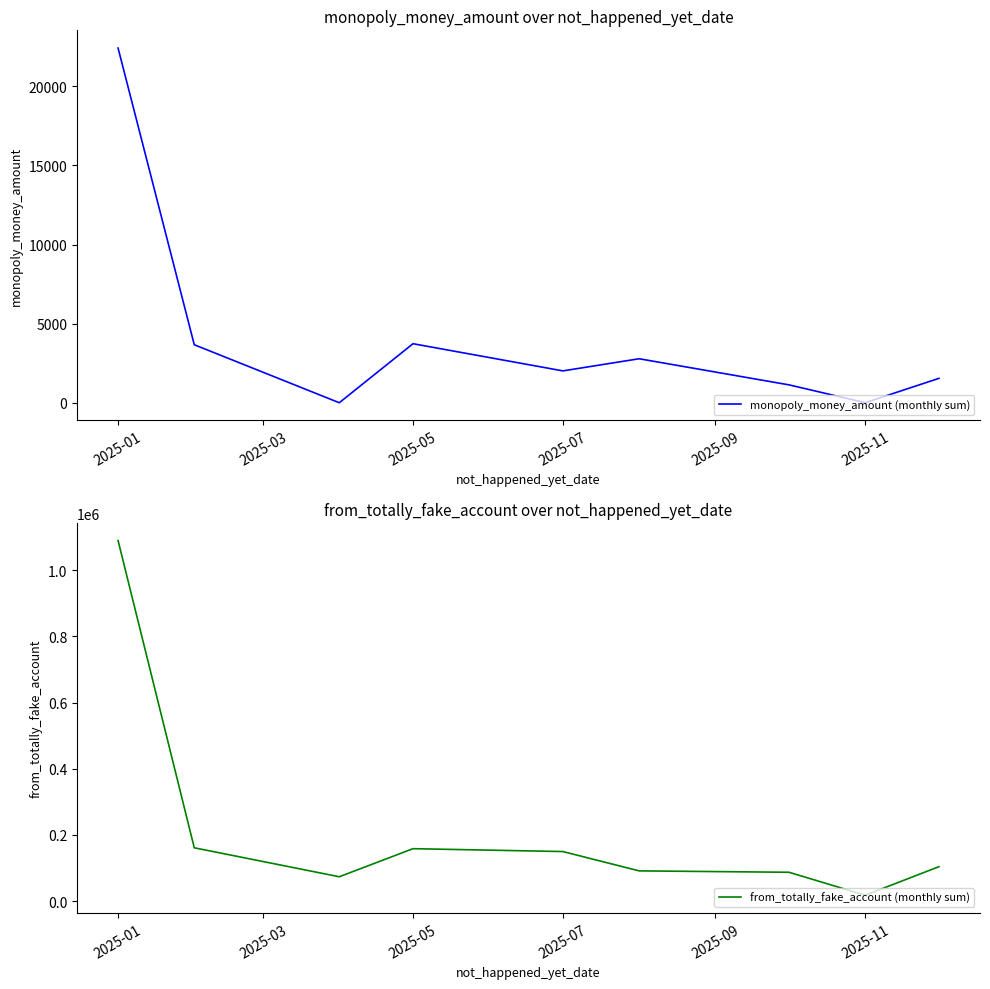

Which series has the largest total across all categories?

from_totally_fake_account (monthly sum)